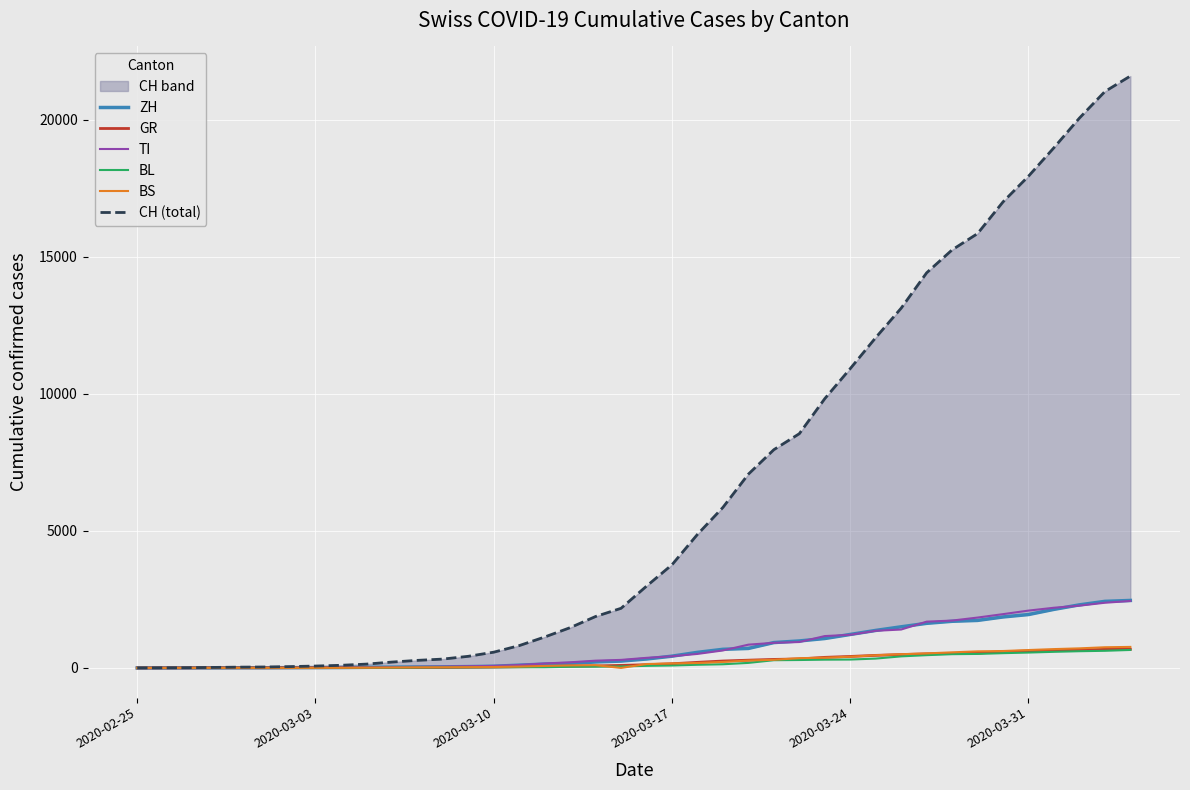

What is the highest value of the GR series?

680